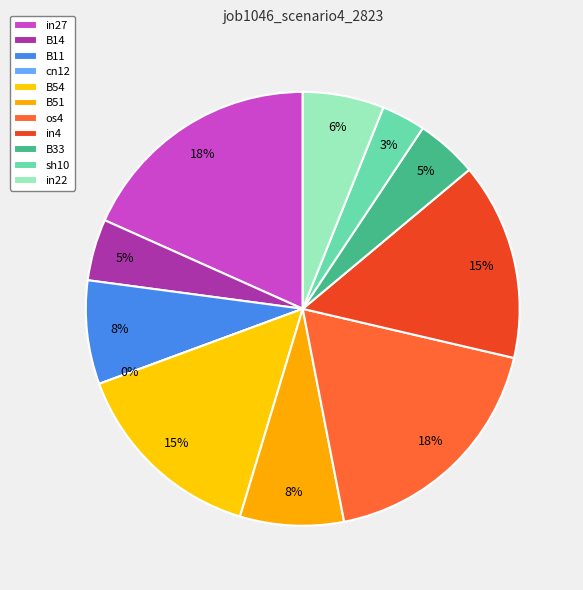

The B51 slice represents 21% of the pie. True or false?

False